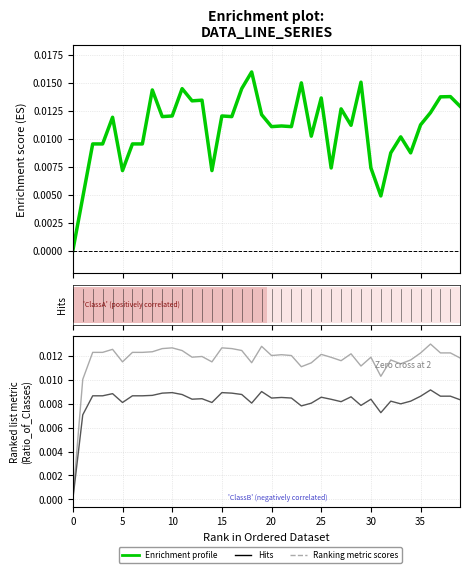

The value of Ranking metric scores at 38 is 0.0. True or false?

True